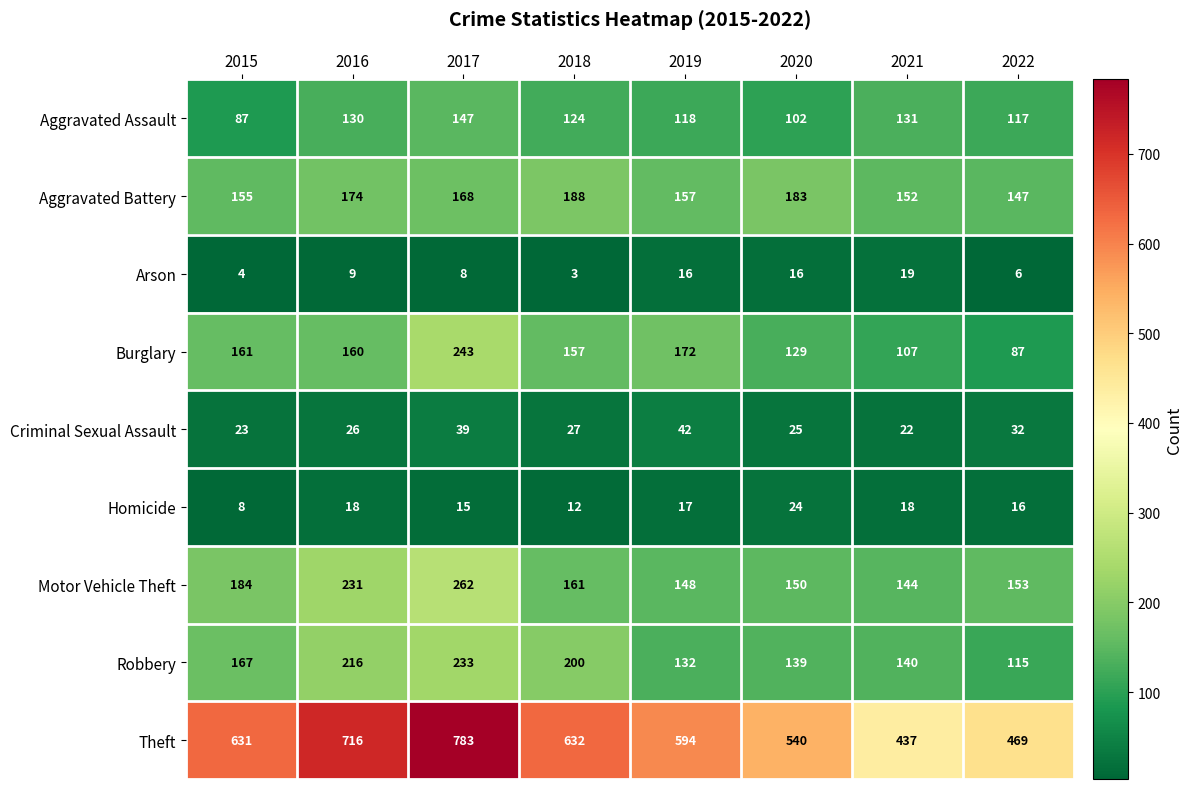

Rank the series at 2021 from highest to lowest value.

Theft, Aggravated Battery, Motor Vehicle Theft, Robbery, Aggravated Assault, Burglary, Criminal Sexual Assault, Arson, Homicide